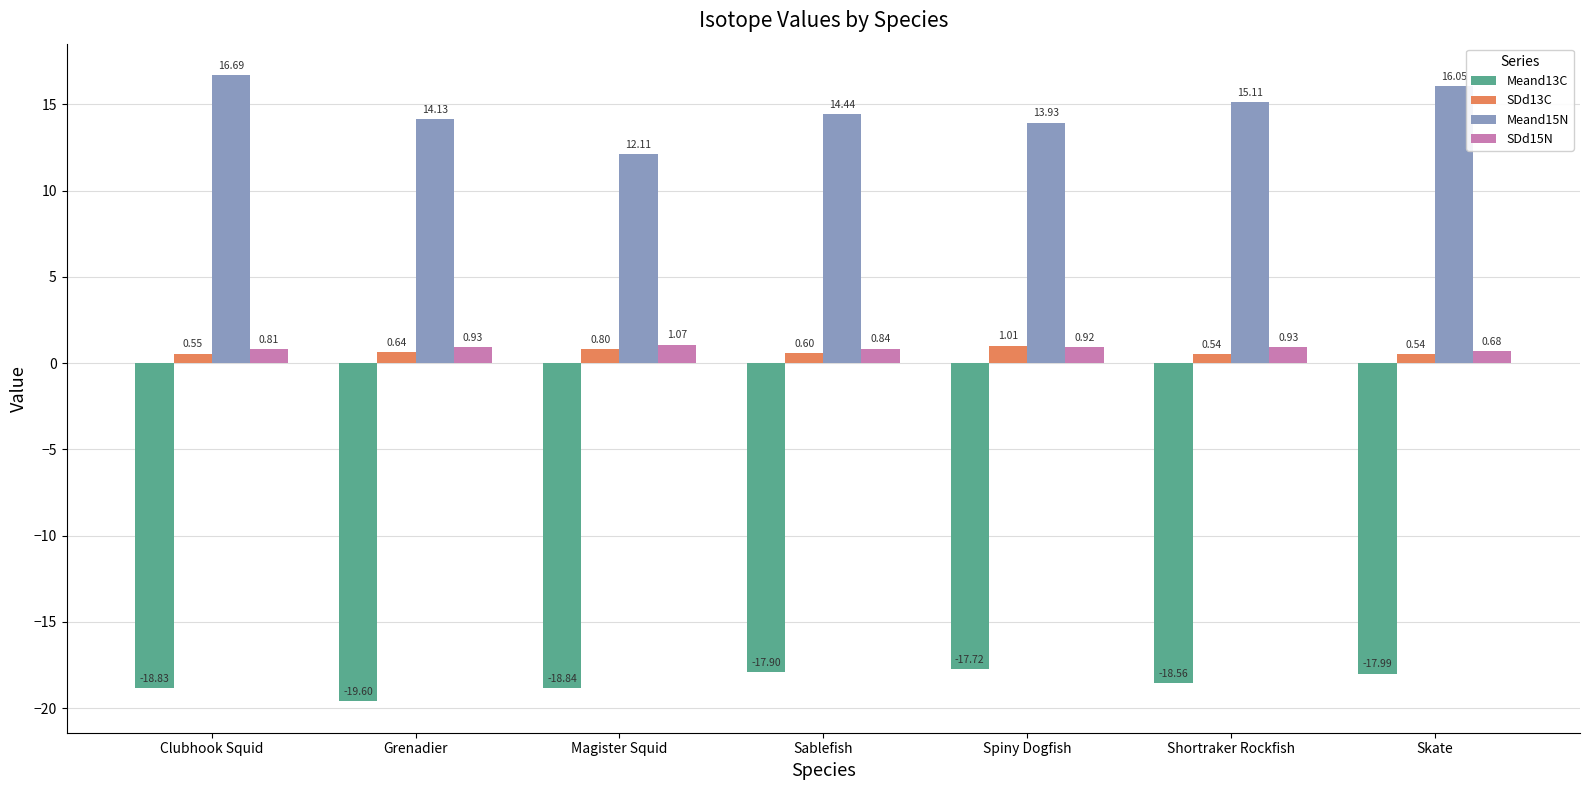

What position from the left is Magister Squid?

3